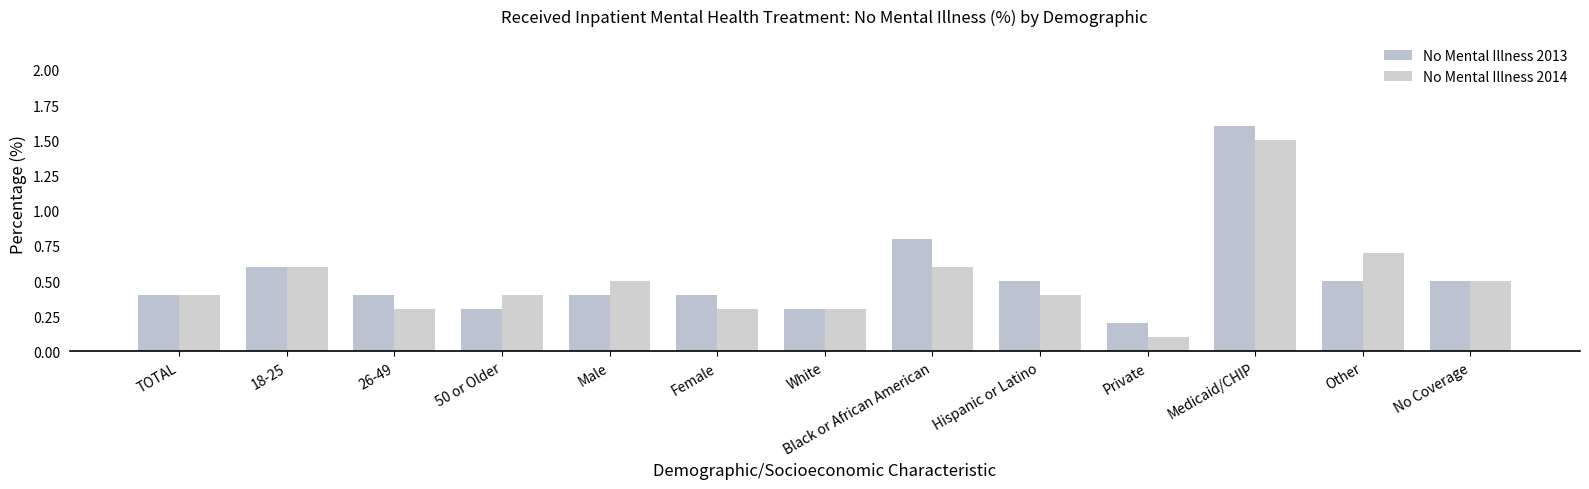

The value of No Mental Illness 2013 at White is 0.4. True or false?

False